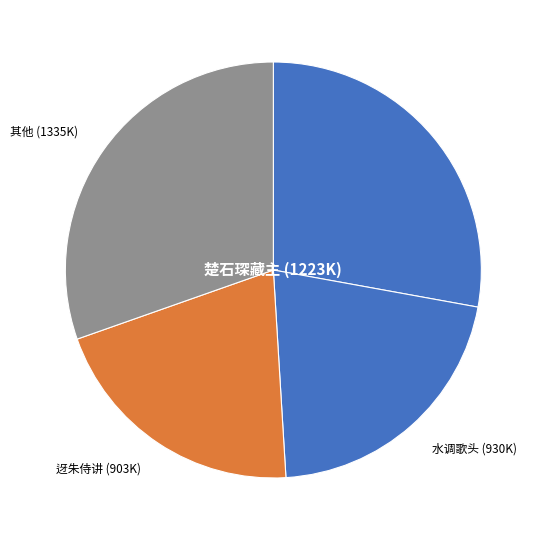

Do 楚石琛藏主 (1223K) and 其他 (1335K) together represent more than half of the pie?

Yes